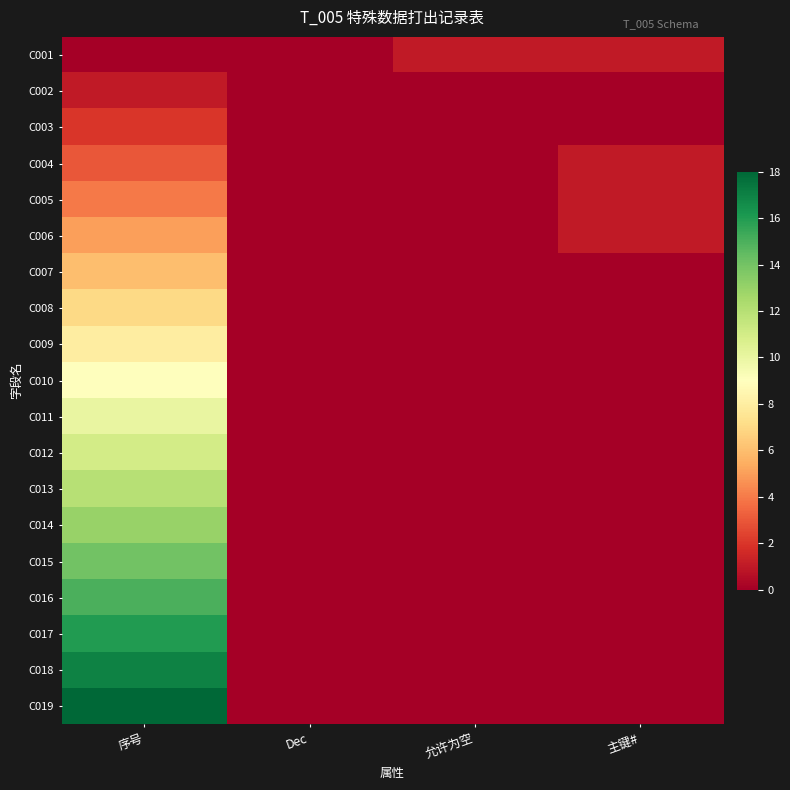

What is the spread (max minus min) of values at 序号?

18